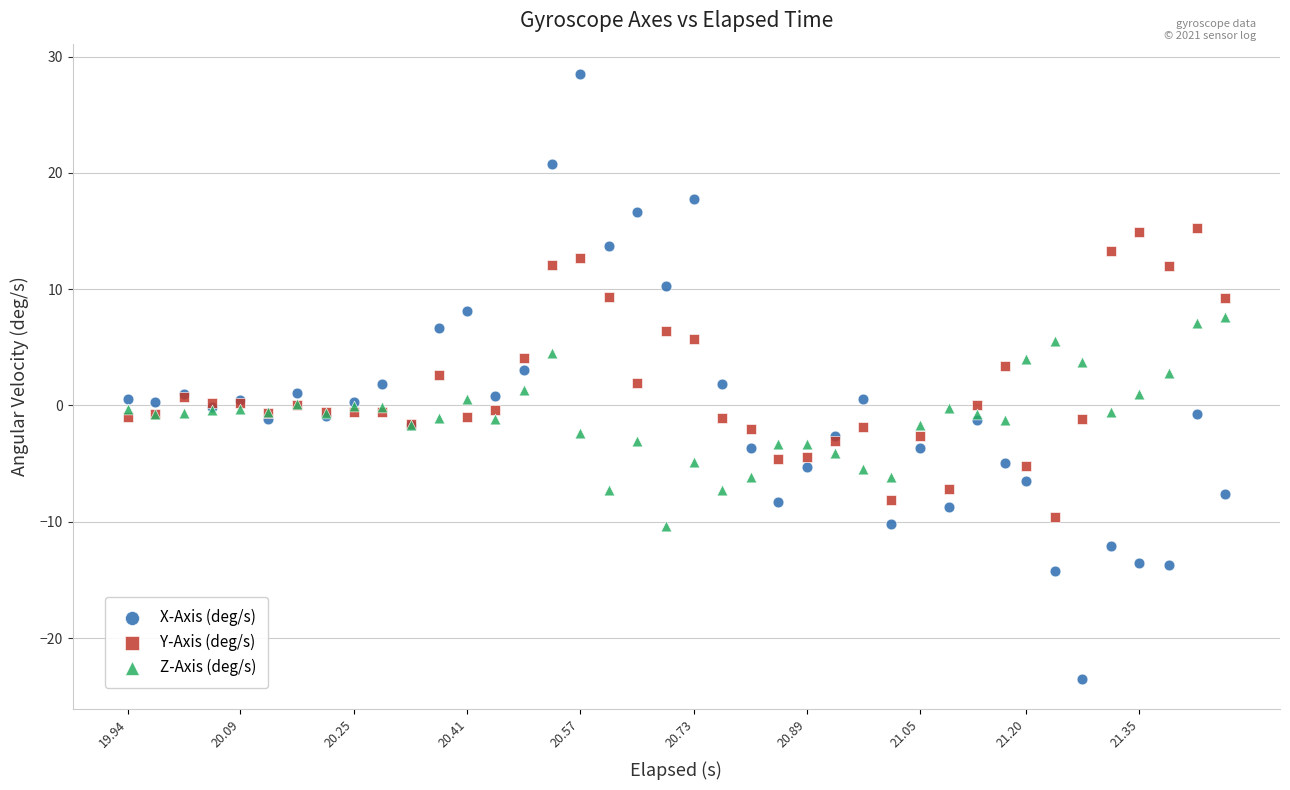

Which series contains the highest Y value?

X-Axis (deg/s)